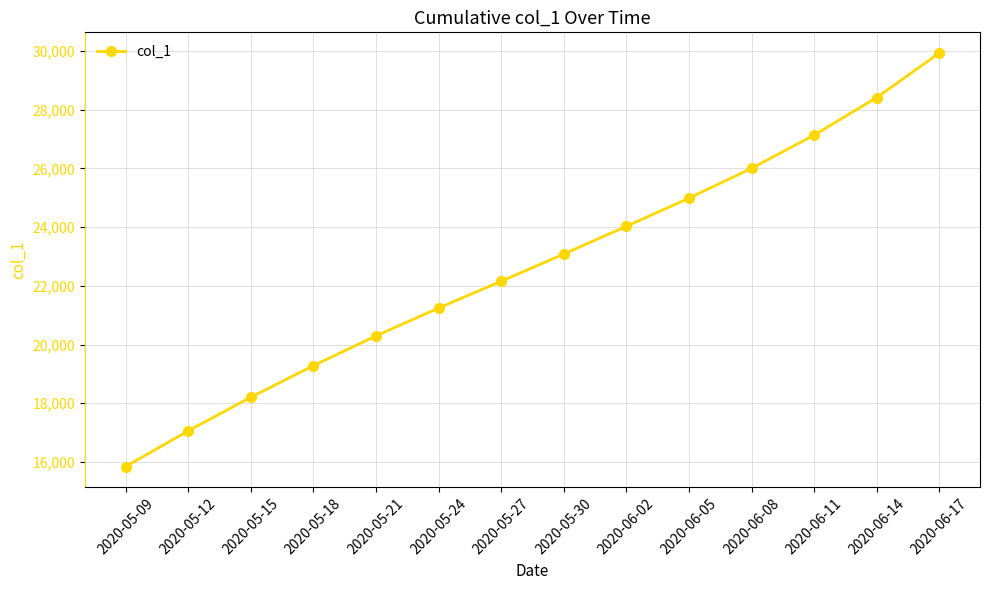

Which has a higher value, 2020-05-15 or 2020-06-02?

2020-06-02